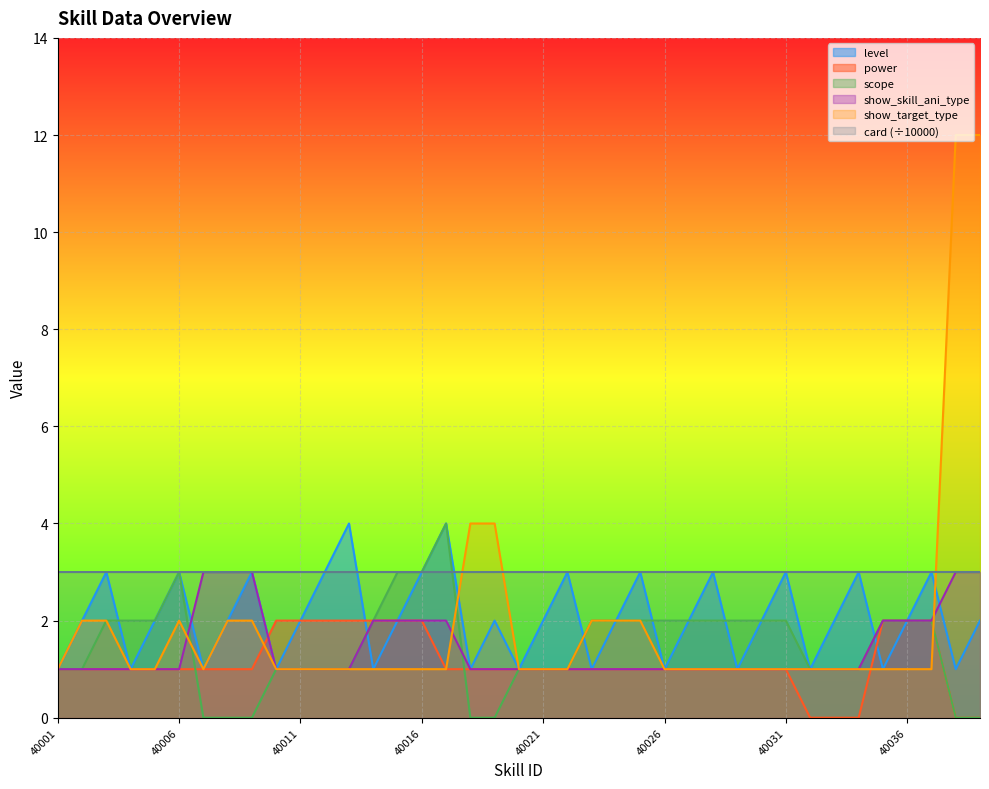

What is the sum of all power values?

44.0